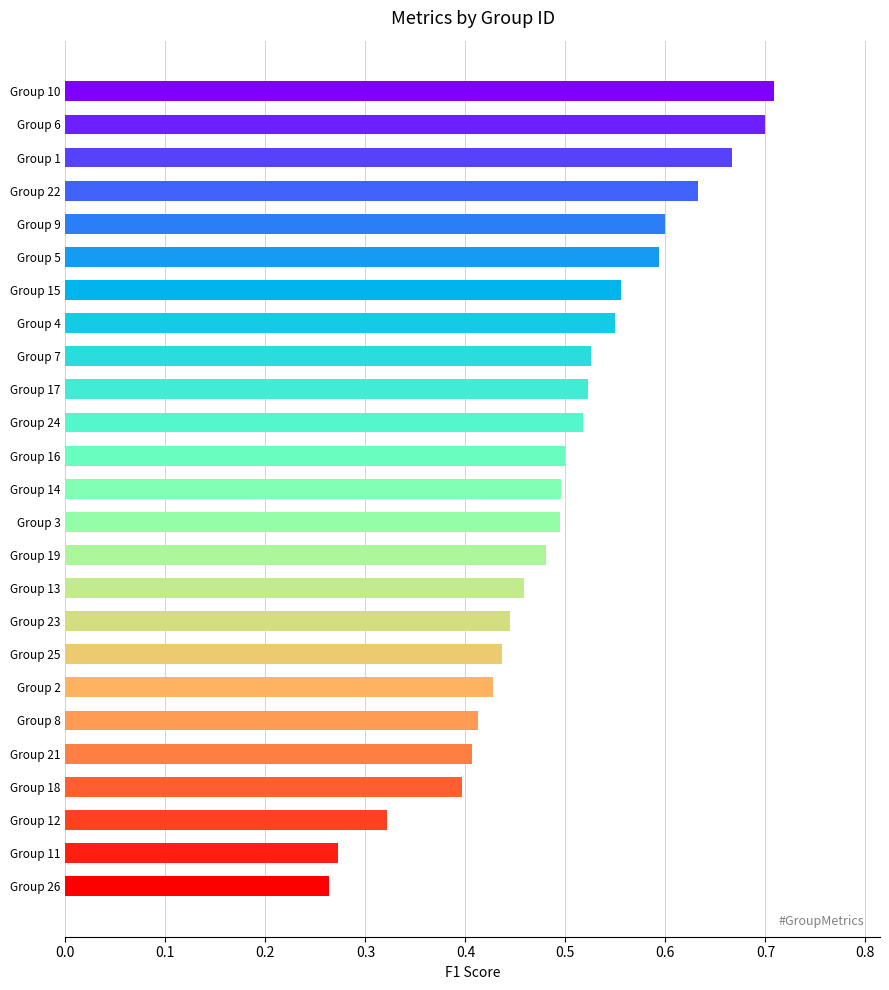

How many bars are there in total?

25